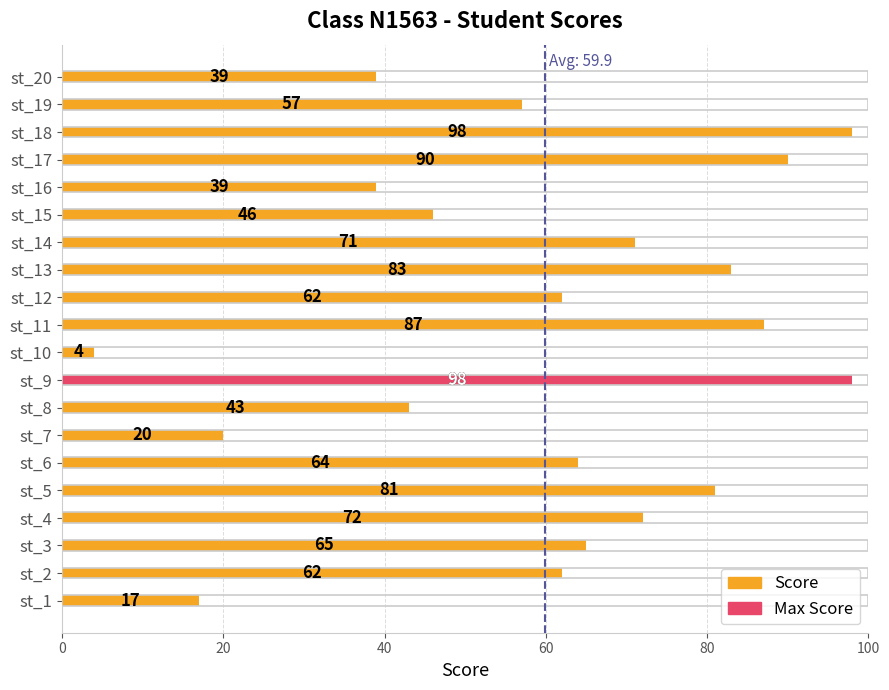

How many values exceed 64?

9